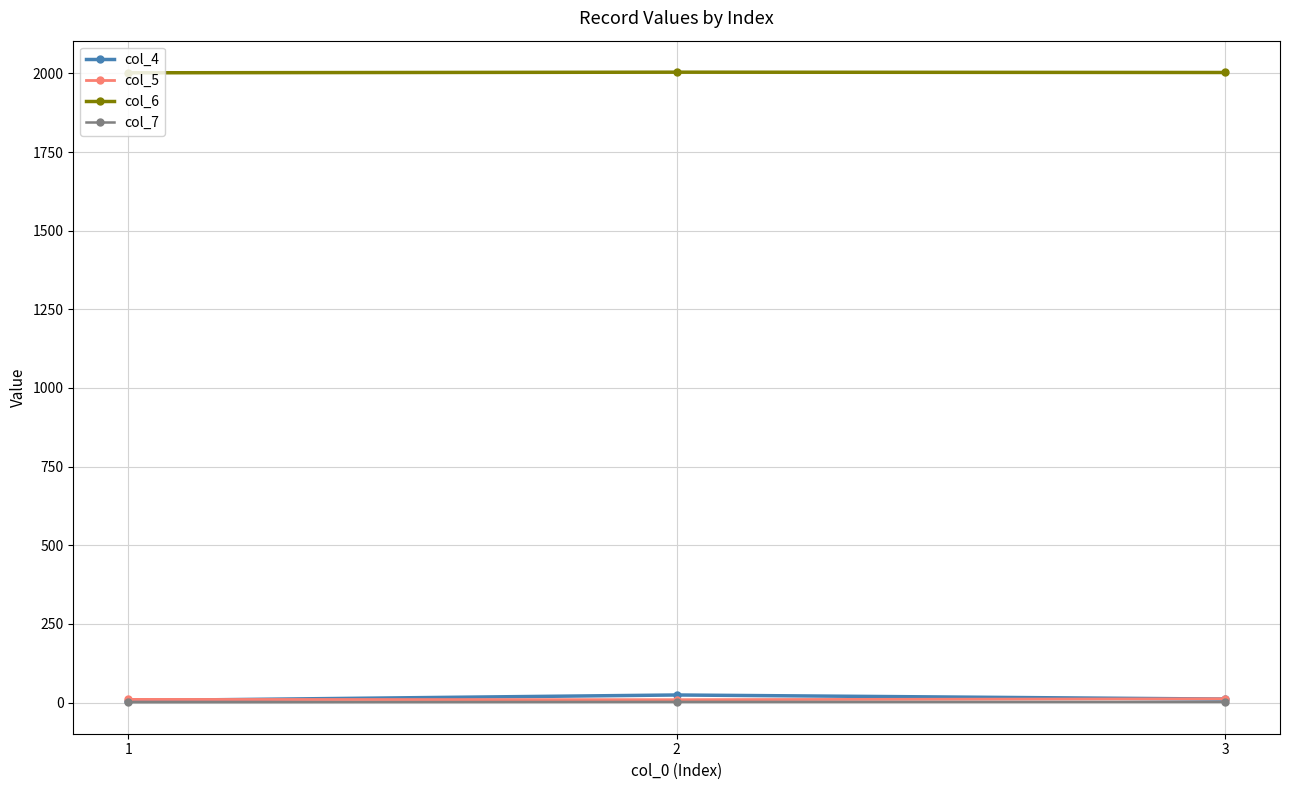

Which series has the largest total across all categories?

col_6